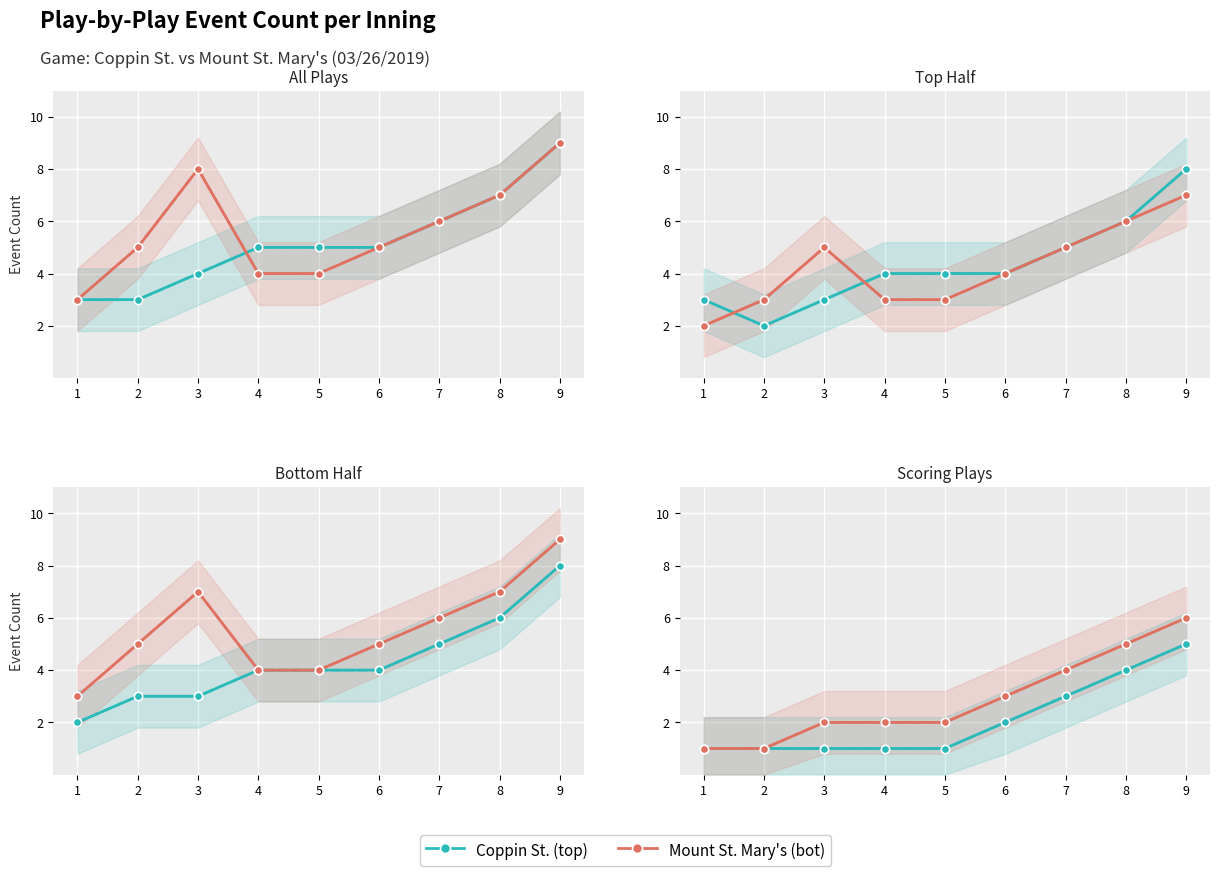

Rank the categories by Coppin St. (top) value from lowest to highest.

1, 2, 3, 4, 5, 6, 7, 8, 9